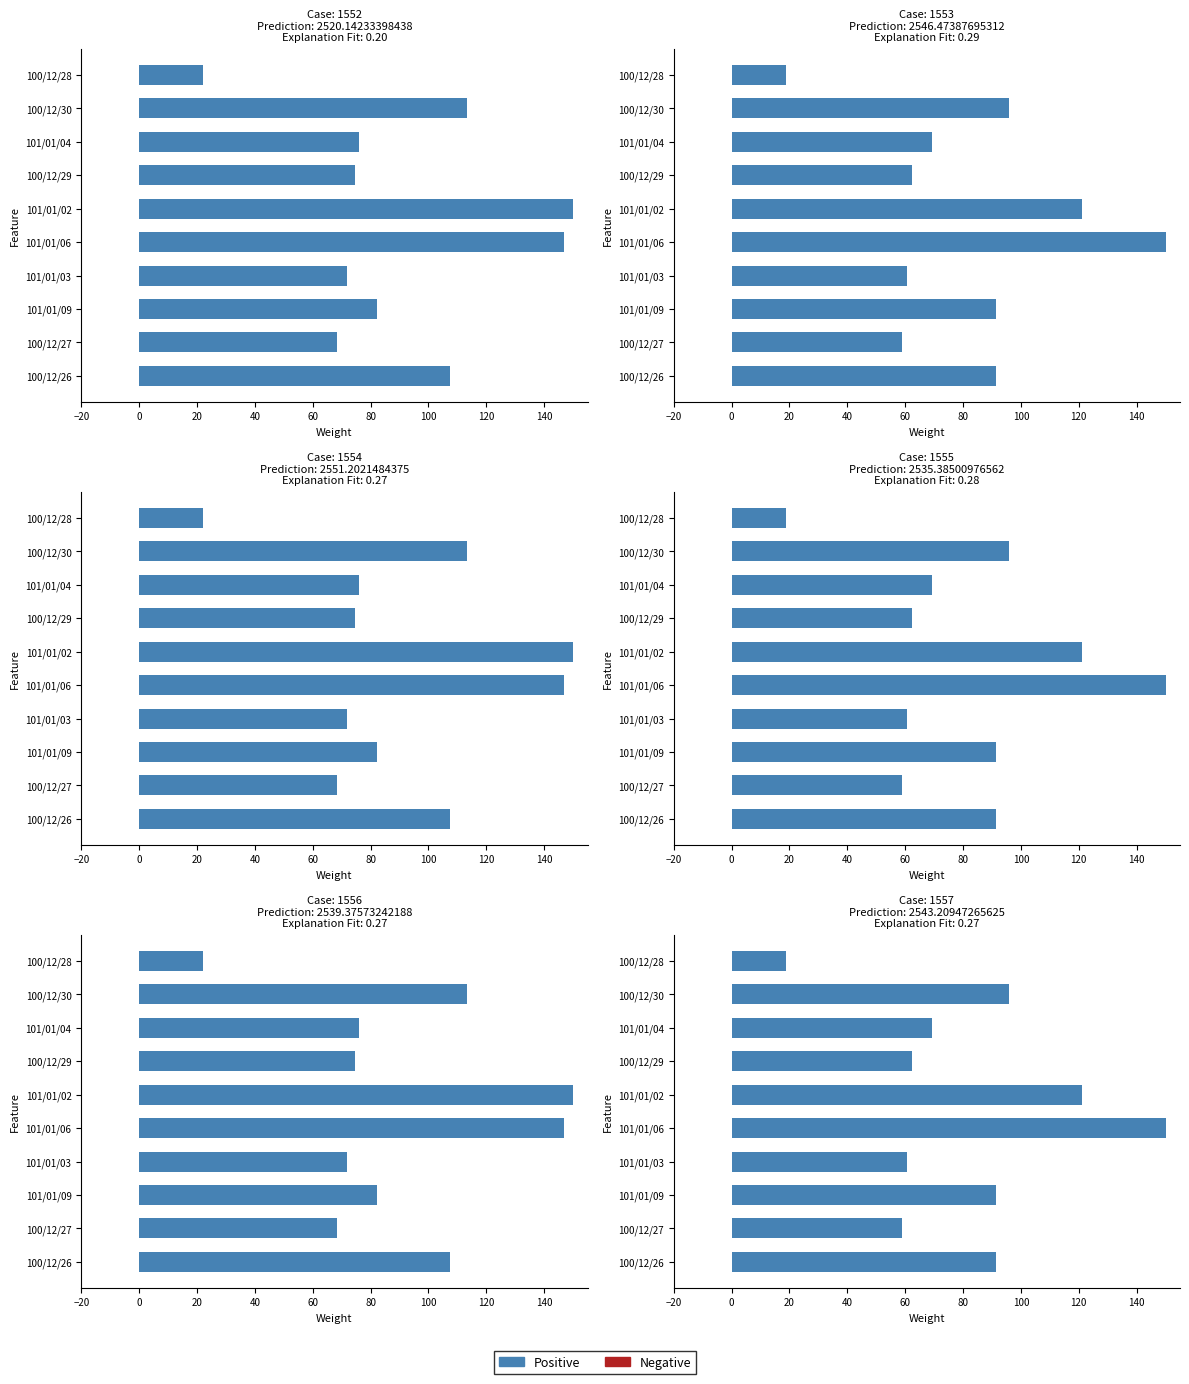

How many series are shown in this chart?

2